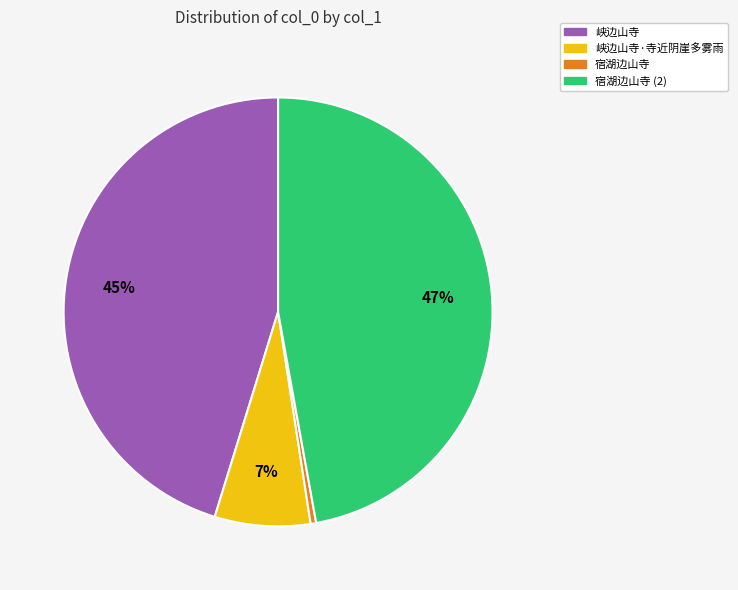

What is the largest slice in the pie chart?

宿湖边山寺 (2)